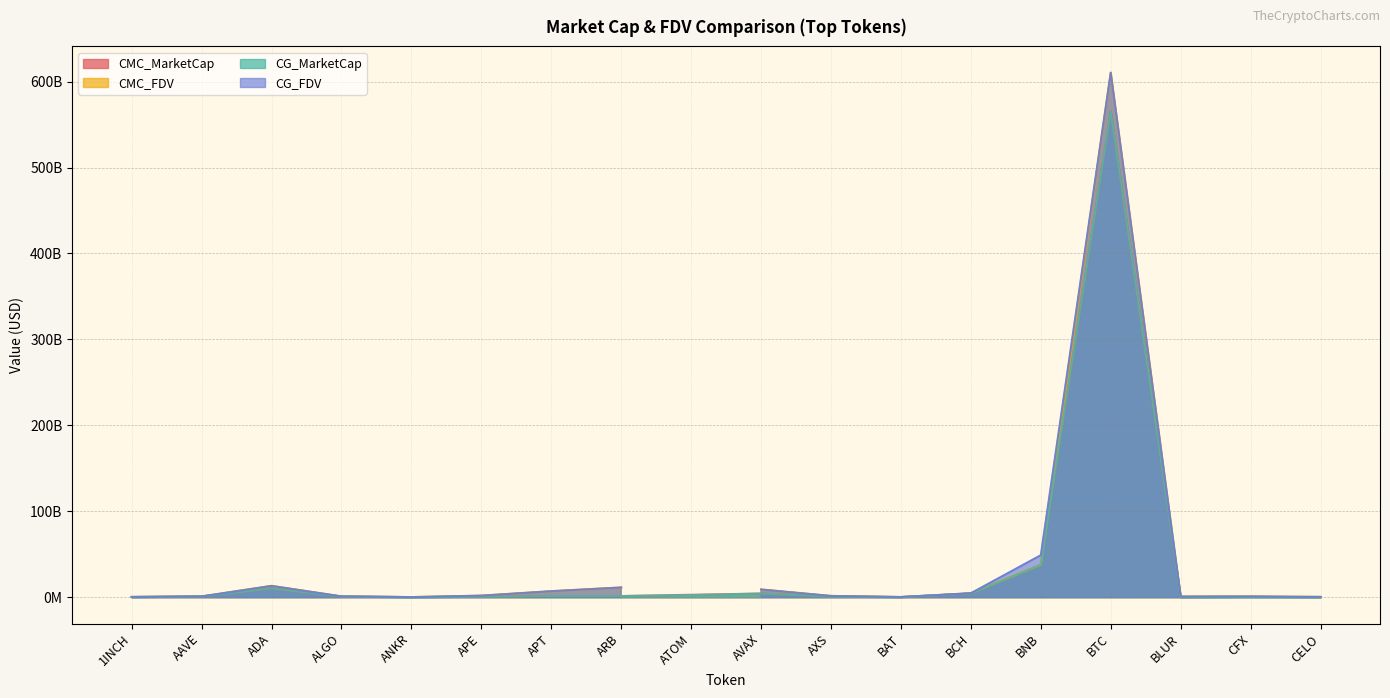

True or false: CMC_FDV and CMC_MarketCap intersect in this chart.

True